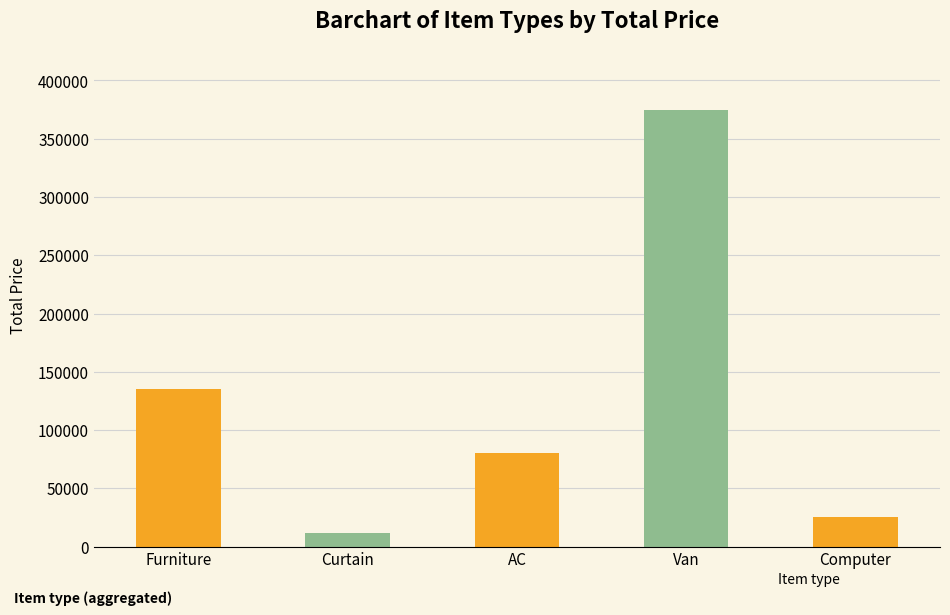

The chart shows a value of 135000 at Furniture. True or false?

True